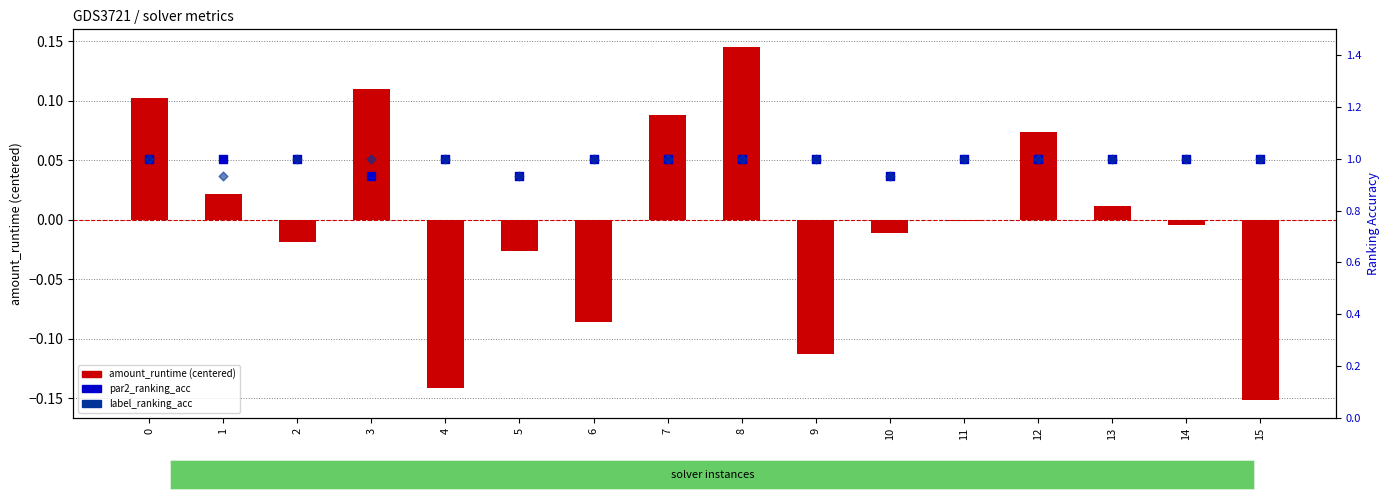

Which series has the largest total across all categories?

par2_ranking_acc